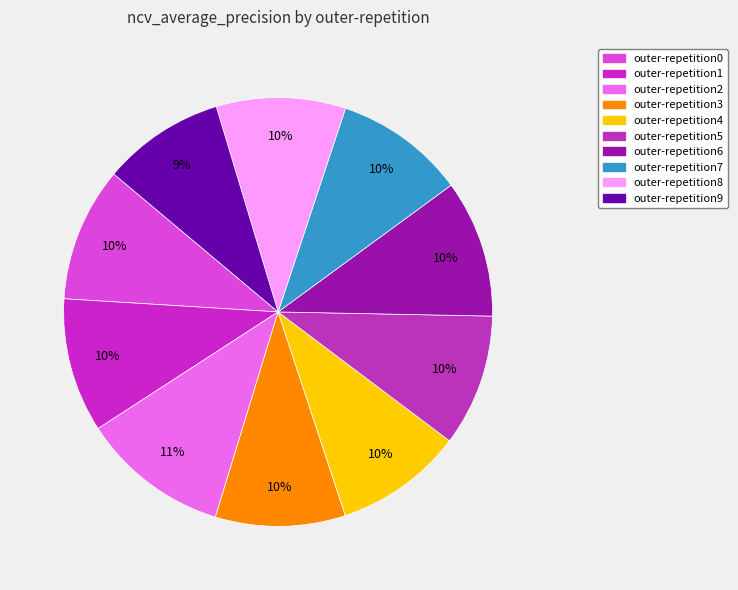

To the nearest percent, what is the difference between the largest and smallest slice percentages?

2%